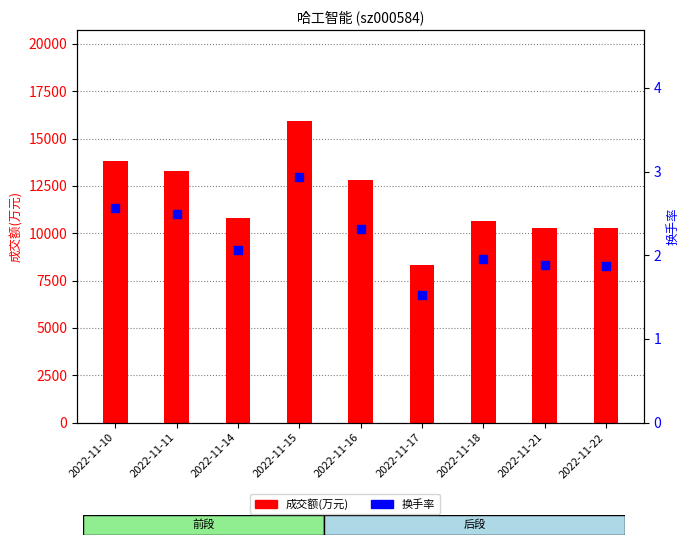

Which series has the widest spread of Y values?

成交额(万元)